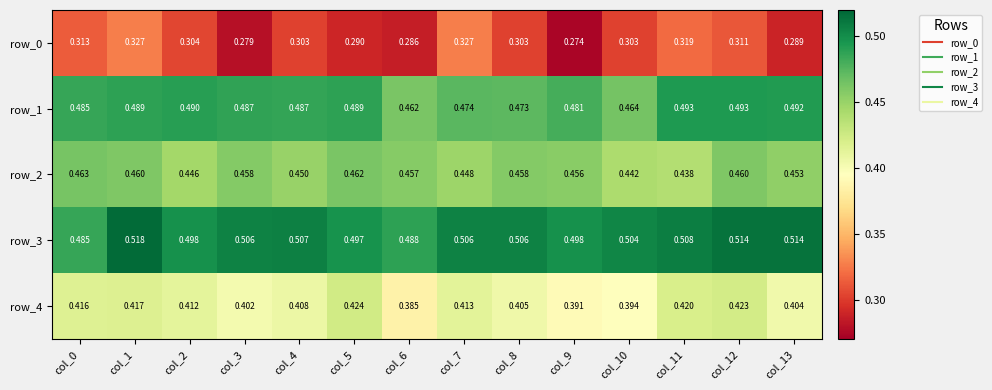

List the labels in order of row_4 value, smallest first.

col_6, col_9, col_10, col_3, col_13, col_8, col_4, col_2, col_7, col_0, col_1, col_11, col_12, col_5